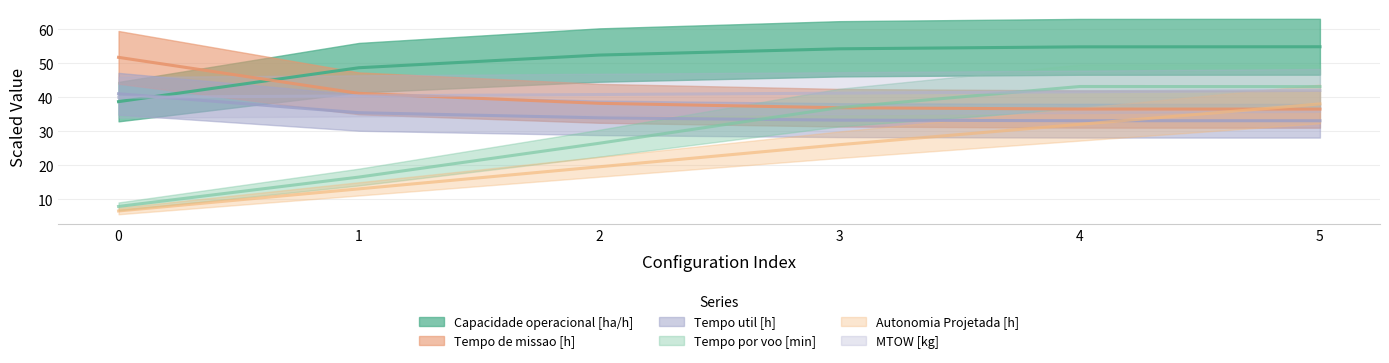

What is the difference between the MTOW [kg] values at 1 and 5?

1.6